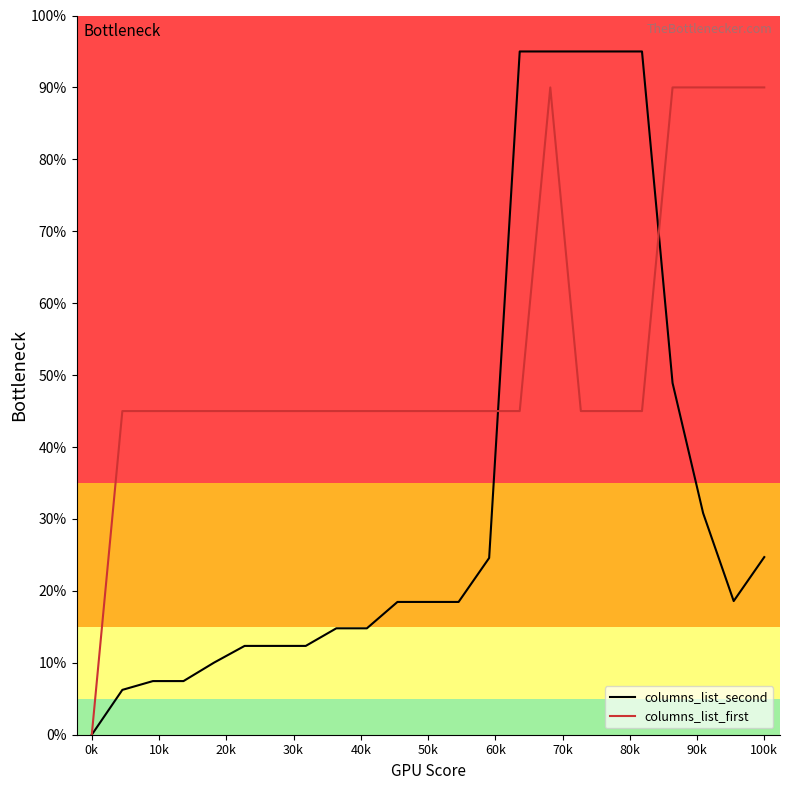

What is the greatest value displayed?

95.0